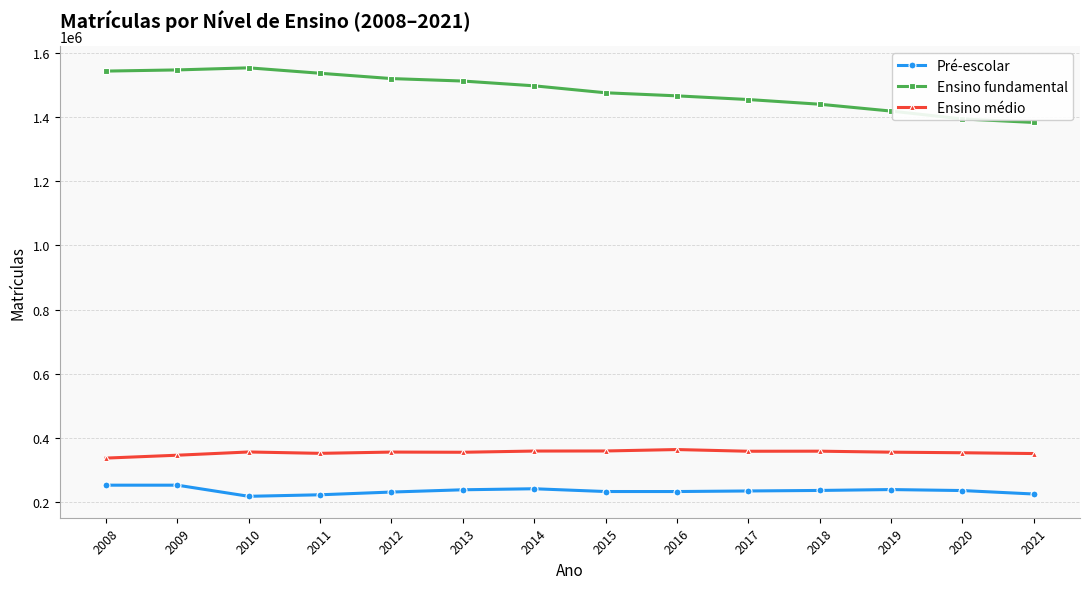

What is the value of the Ensino médio point at the 3rd from the left?

356885